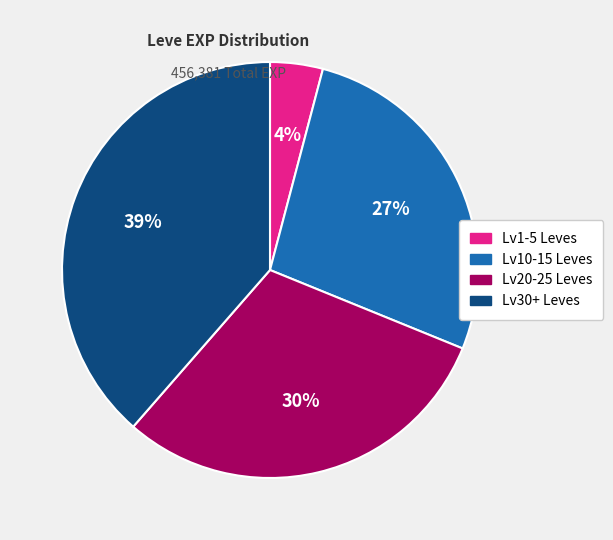

How many segments does this pie chart have?

4